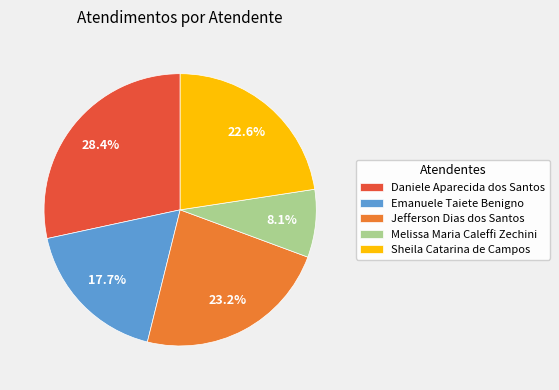

What is the smallest slice in the pie chart?

Melissa Maria Caleffi Zechini